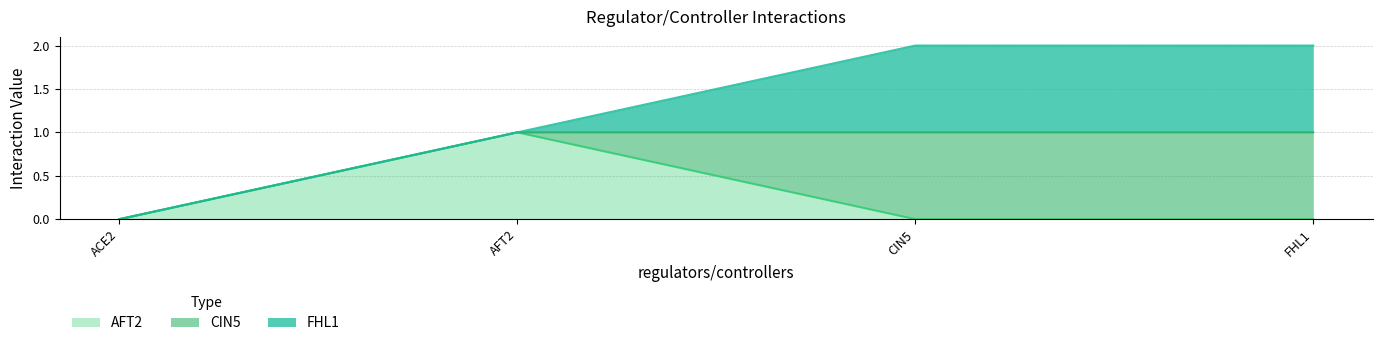

Between AFT2 and ACE2, which is larger?

AFT2